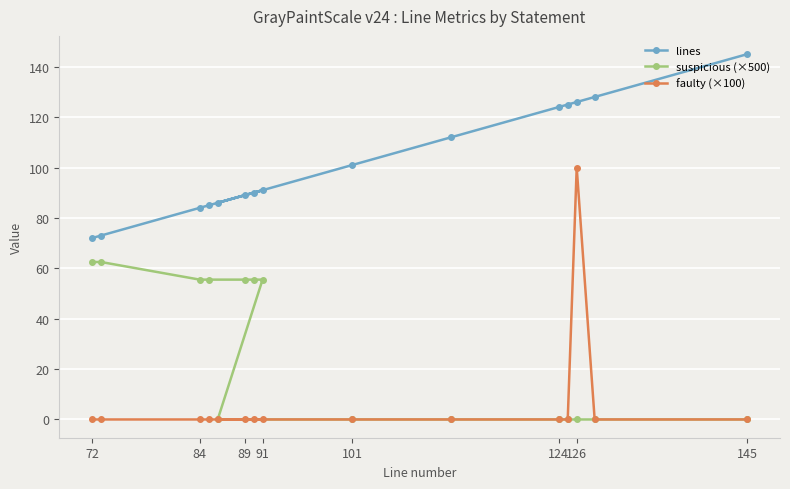

List the series in order of their overall mean, highest first.

lines, suspicious (×500), faulty (×100)